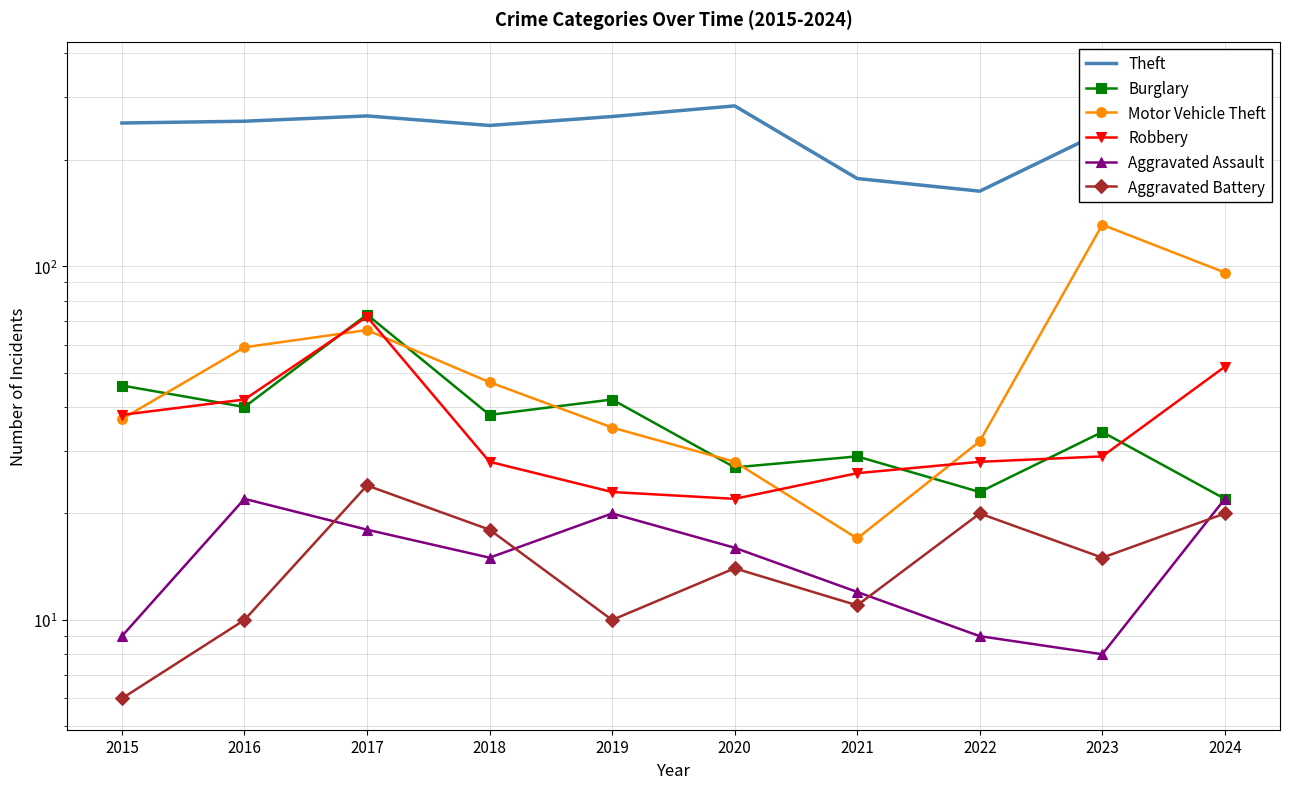

At which label does Aggravated Battery first exceed 15?

2017